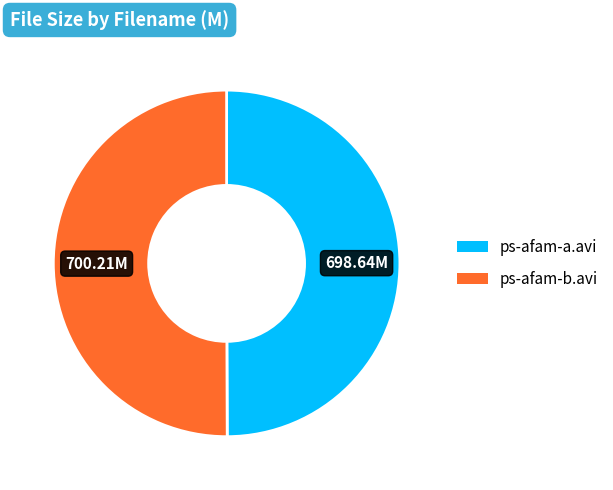

Is the sum of ps-afam-b.avi and ps-afam-a.avi greater than half?

Yes